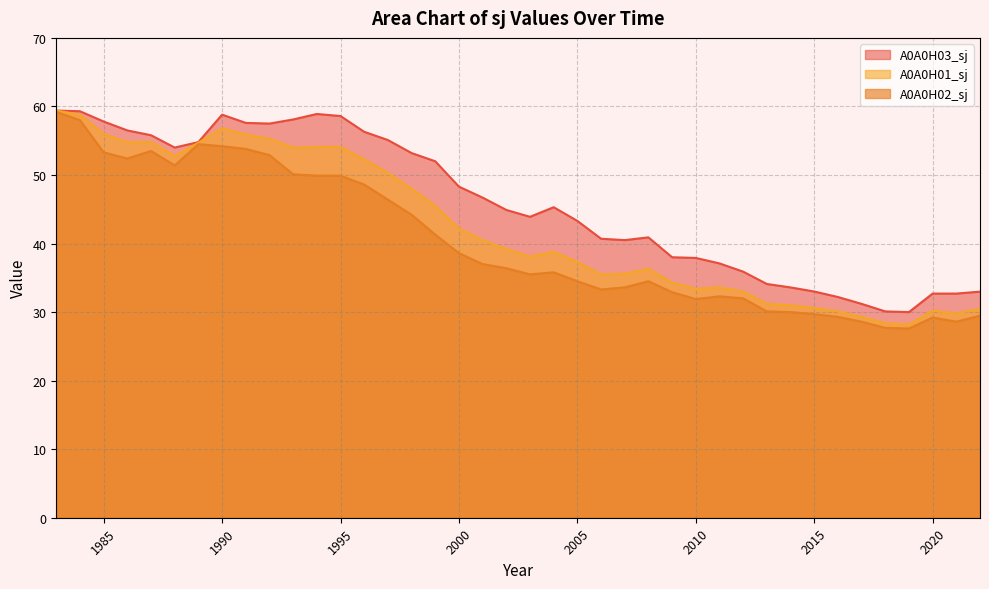

What is the greatest value displayed?

59.4